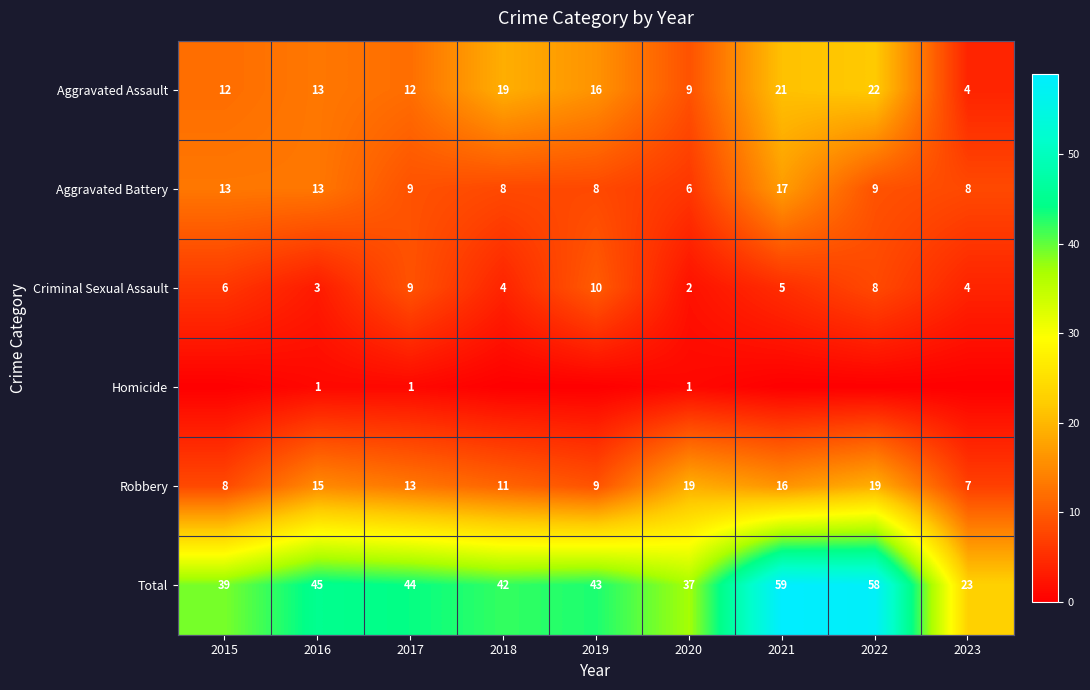

What is the sum of the Criminal Sexual Assault values at 2020 and 2016?

5